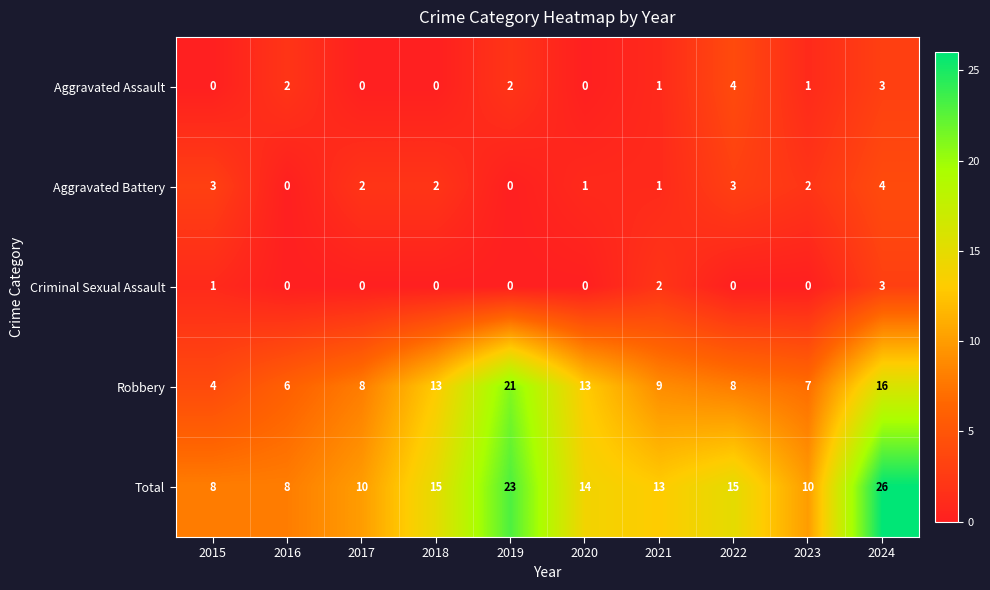

At which category is the sum across all series the highest?

2024